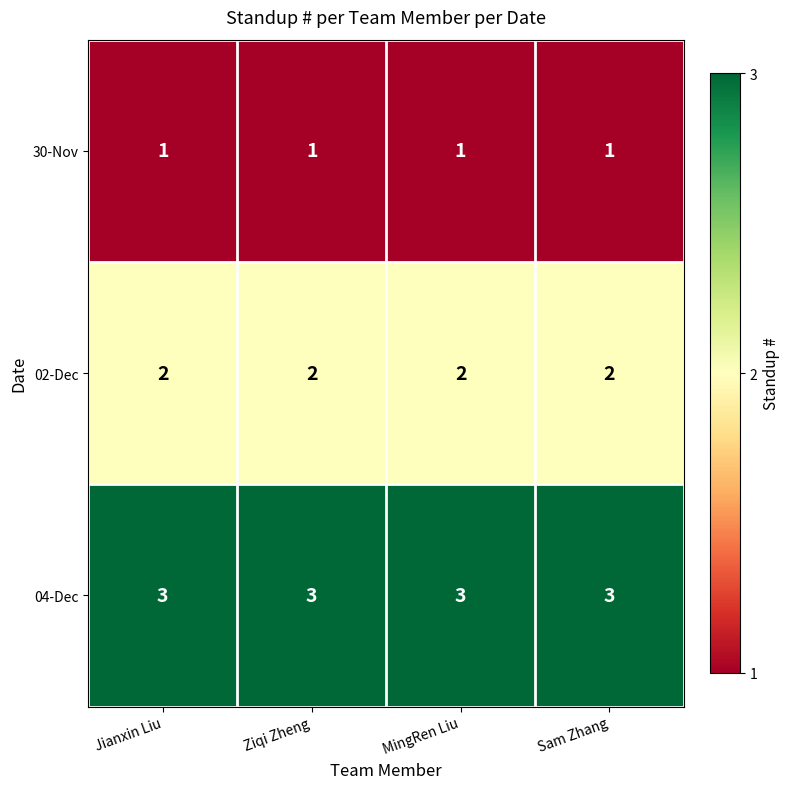

What is the total value across all series at Ziqi Zheng?

6